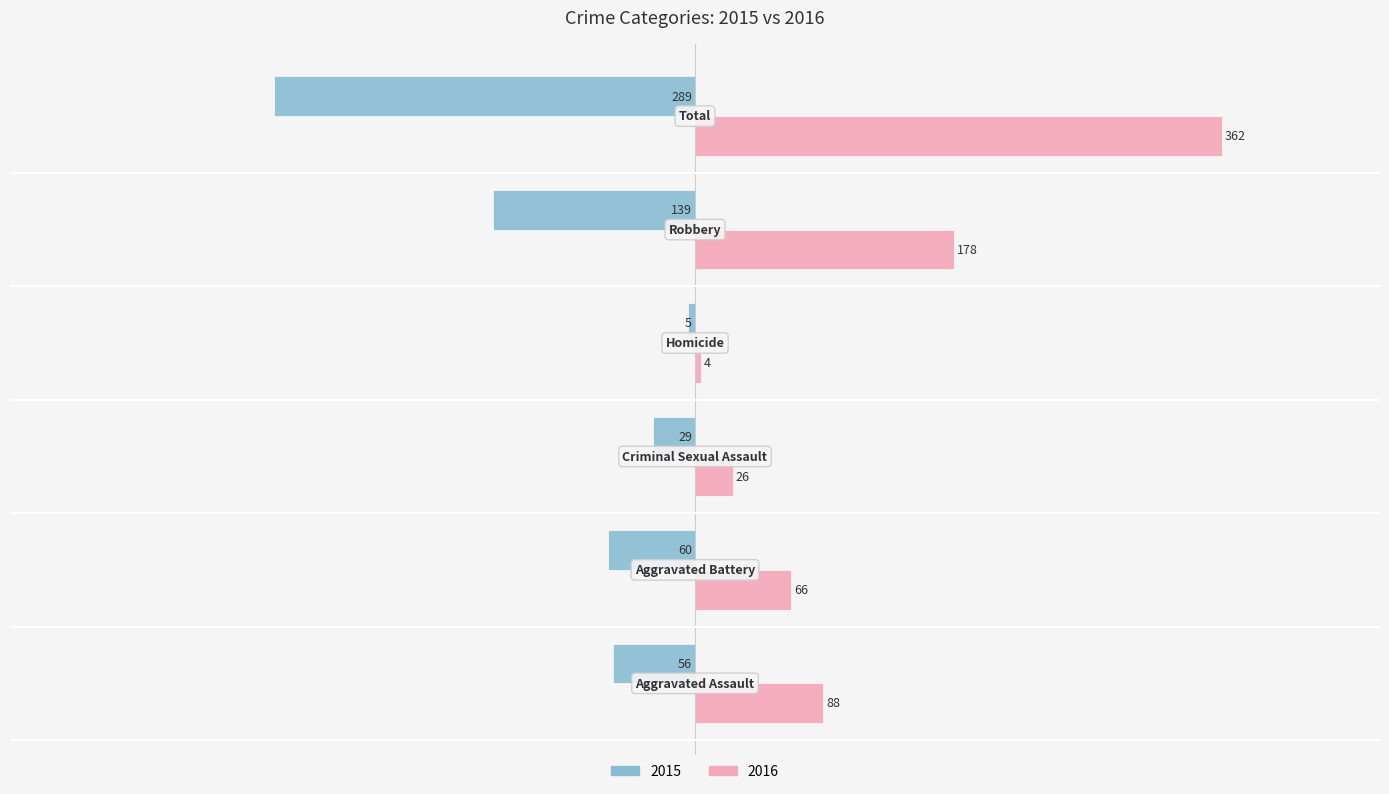

Count the number of data series in this chart.

2